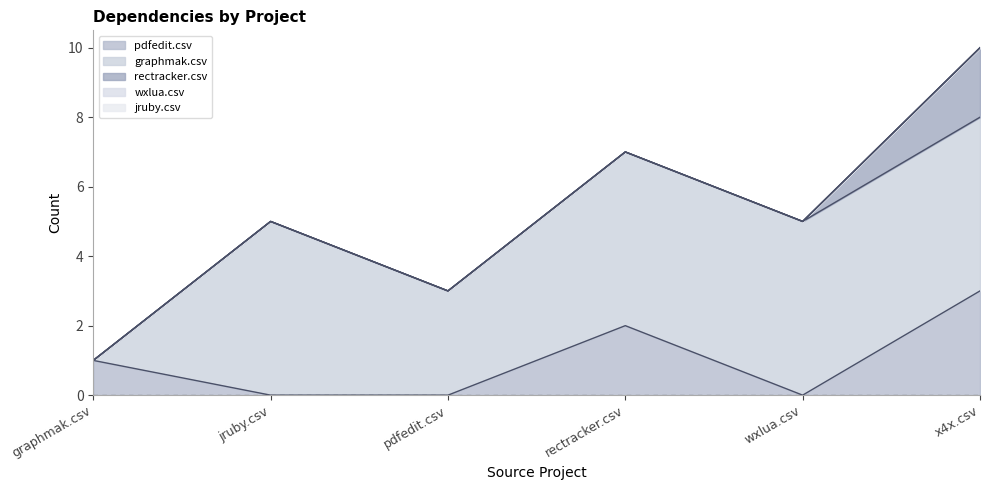

Reading left to right, extract all data points from this chart.

pdfedit.csv: 1	0	0	2	0	3
graphmak.csv: 0	5	3	5	5	5
rectracker.csv: 0	0	0	0	0	2
wxlua.csv: 0	0	0	0	0	0
jruby.csv: 0	0	0	0	0	0